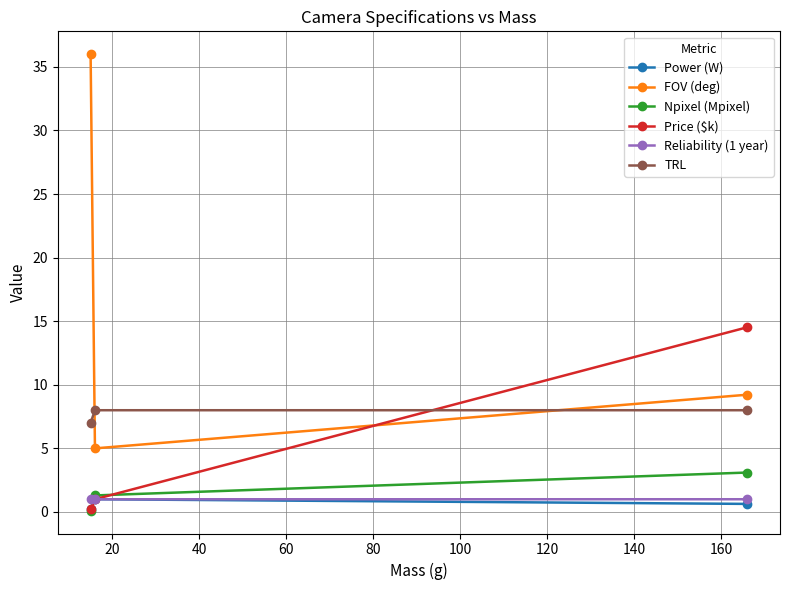

Which series has the largest total across all categories?

FOV (deg)